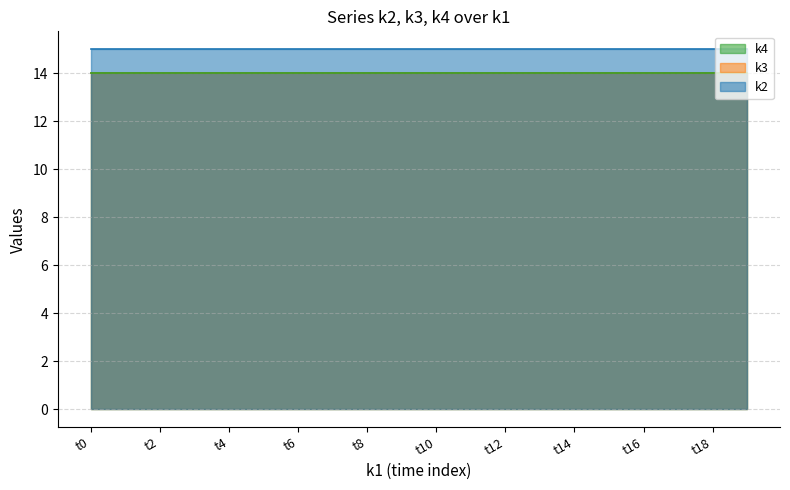

Reading left to right, transcribe all the data shown in this chart.

k2: 15	15	15	15	15	15	15	15	15	15	15	15	15	15	15	15	15	15	15	15
k3: 14	14	14	14	14	14	14	14	14	14	14	14	14	14	14	14	14	14	14	14
k4: 14	14	14	14	14	14	14	14	14	14	14	14	14	14	14	14	14	14	14	14